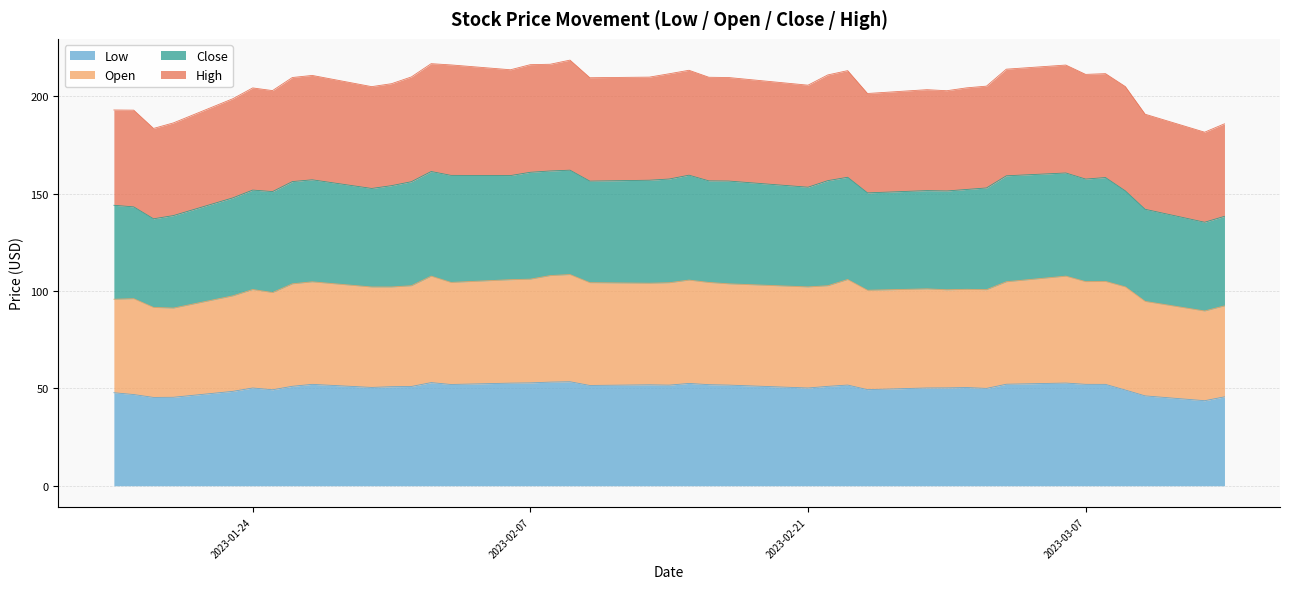

What is the lowest value of the Low series?

43.7